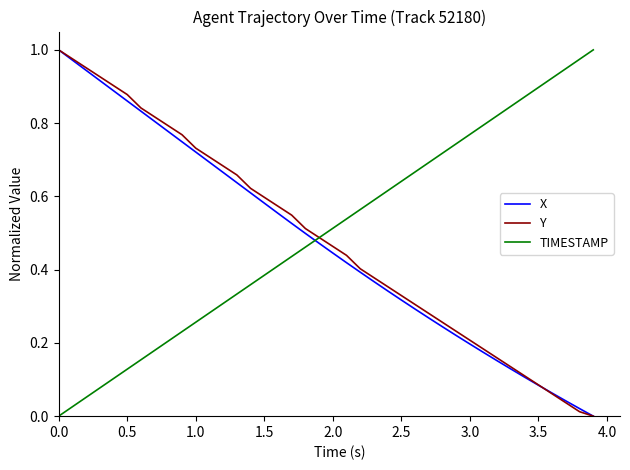

Does the chart have visible grid lines?

No